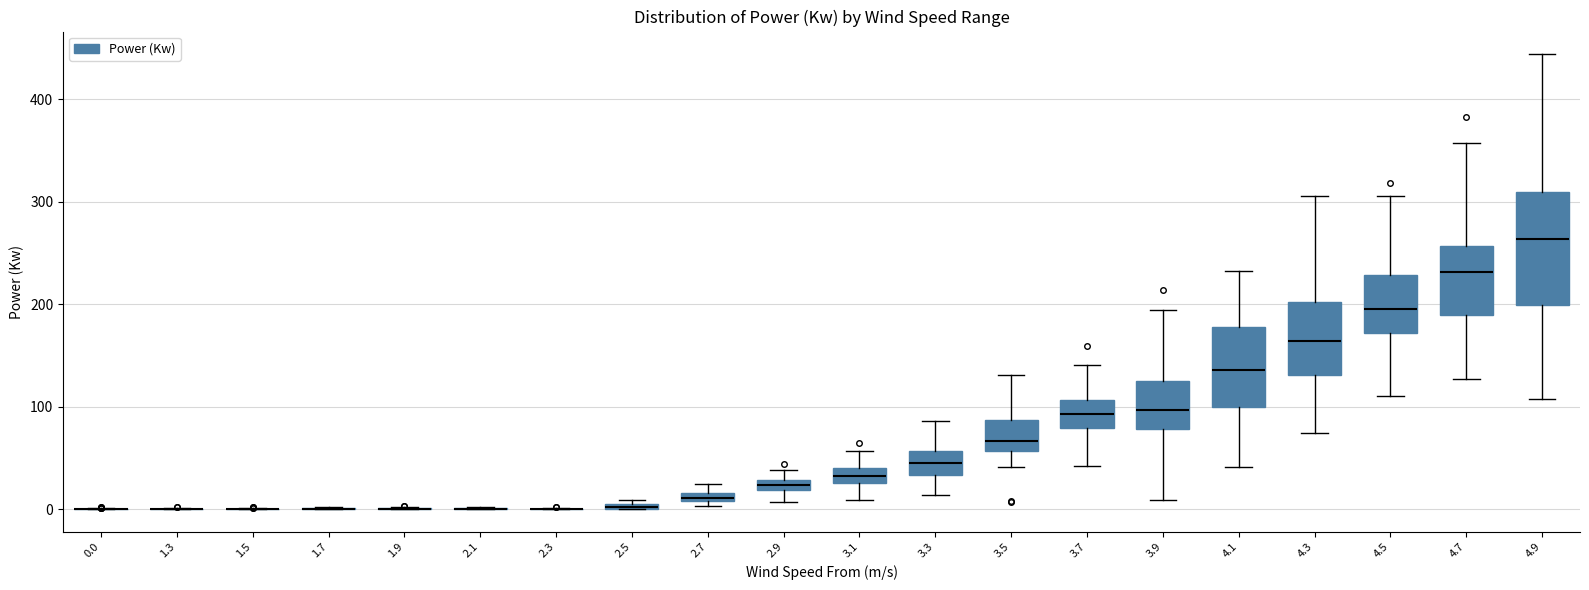

Comparing the boxes themselves (not the whiskers), which one is the tallest?

4.9